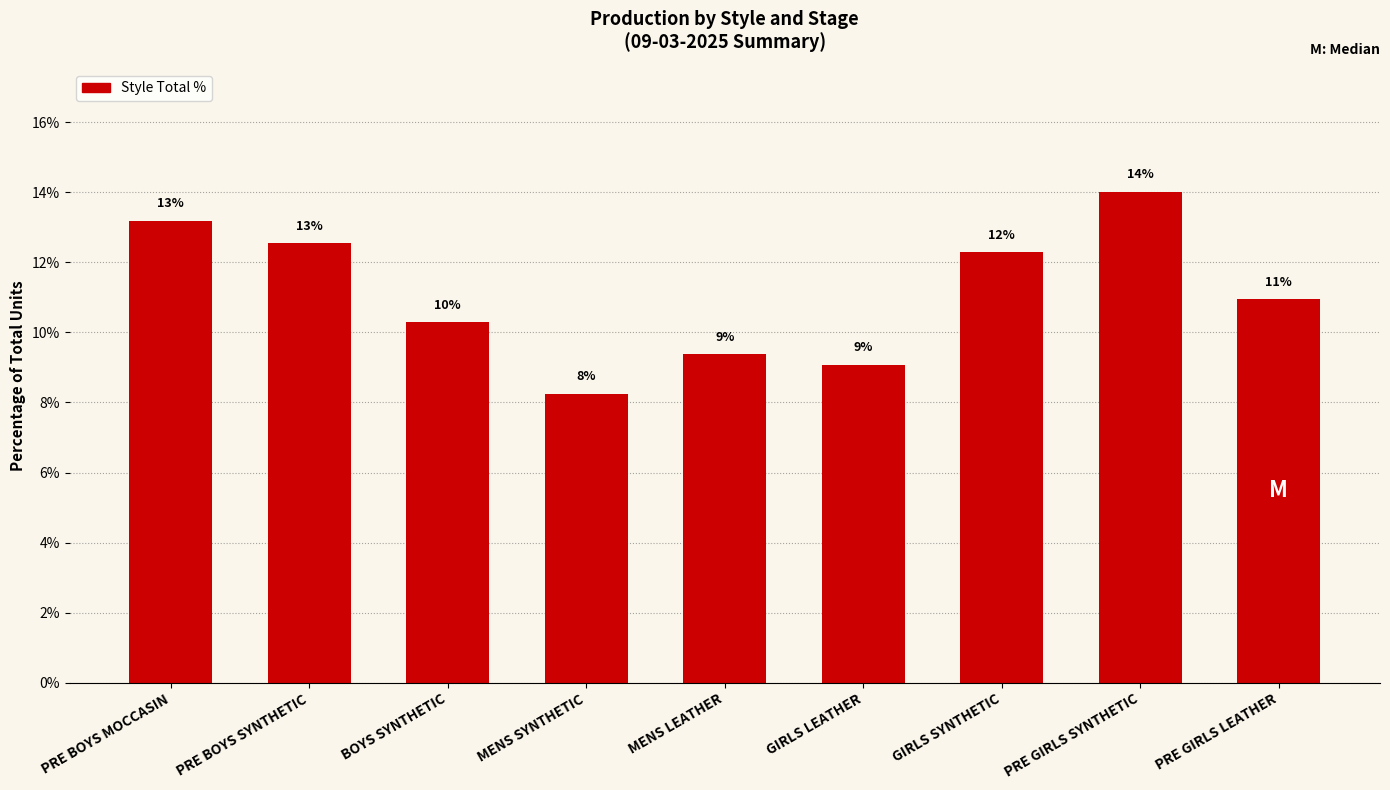

Does the chart contain any negative values?

No